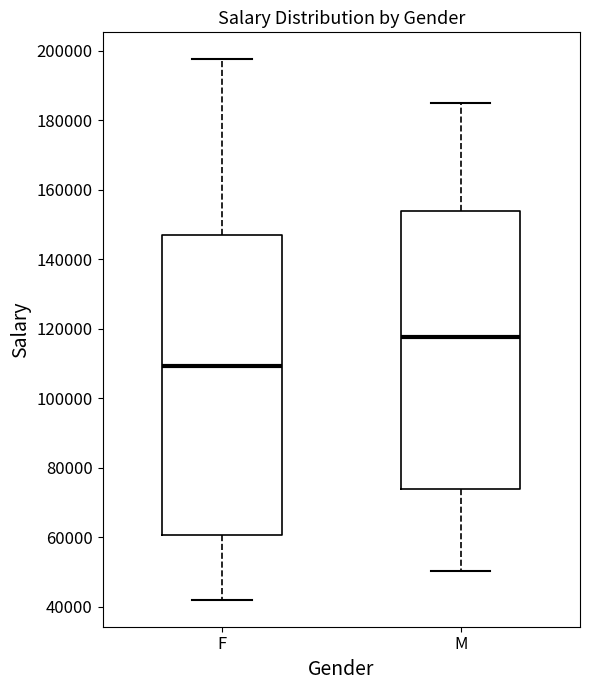

Comparing the boxes themselves (not the whiskers), which one is the tallest?

F